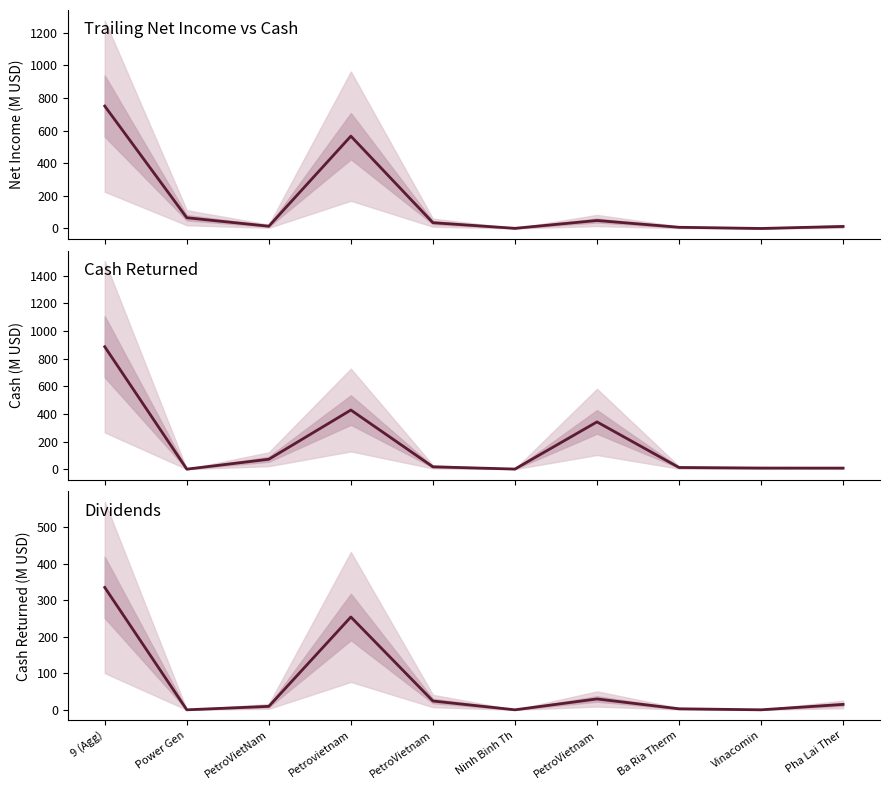

Rank the series by their maximum value, from highest to lowest.

Cash, Trailing Net Income, Cash Returned / Dividends